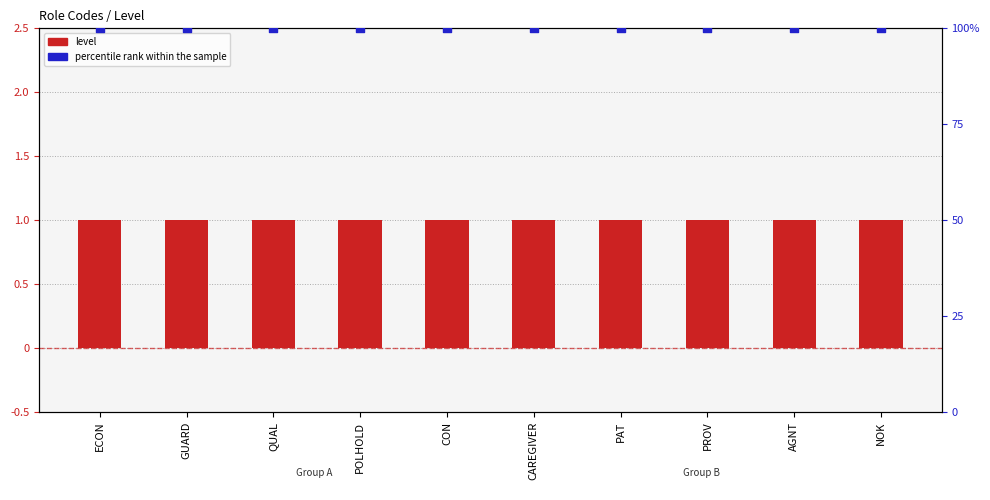

Which series reaches the minimum Y coordinate?

level